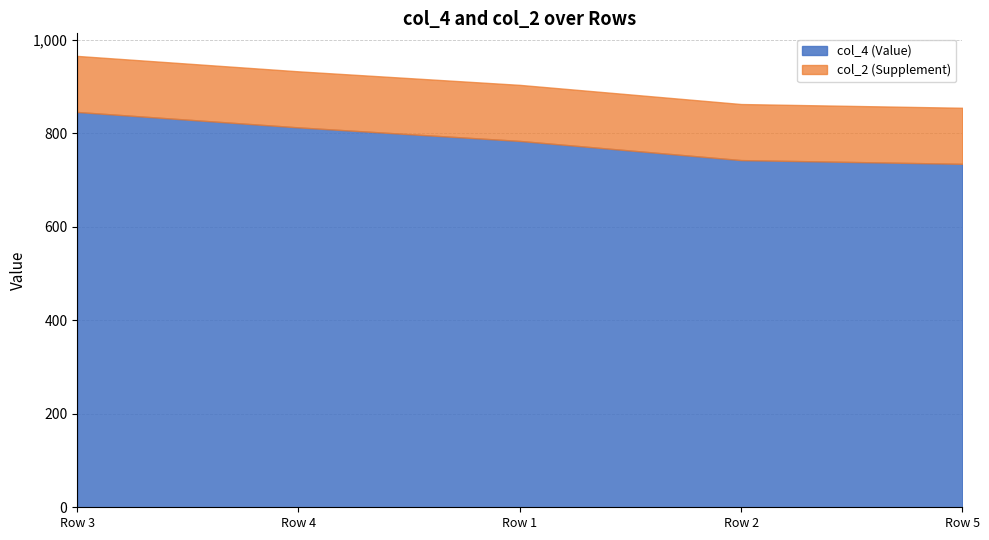

What is the maximum value for col_4?

846